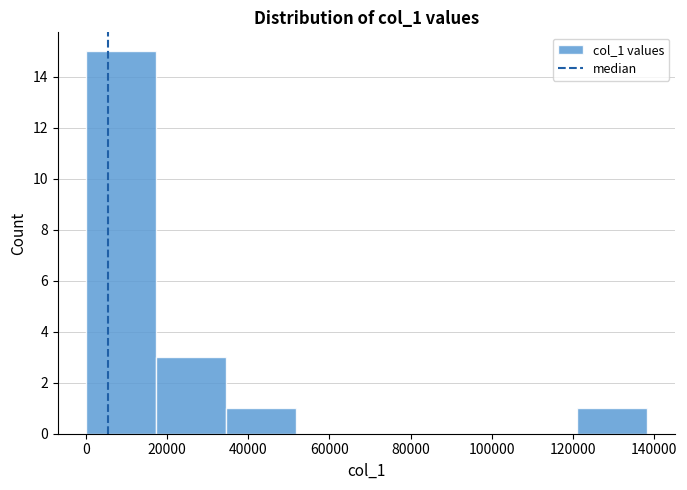

Reading left to right, list every bar in this chart as the range it spans on the x-axis followed by its height. Neither the bar edges nor the heights are printed on the chart, so give them approximately, as read against the axes.

0 to 18000: 15
18000 to 34000: 3
34000 to 52000: 1
52000 to 70000: 0
70000 to 86000: 0
86000 to 104000: 0
104000 to 122000: 0
122000 to 138000: 1